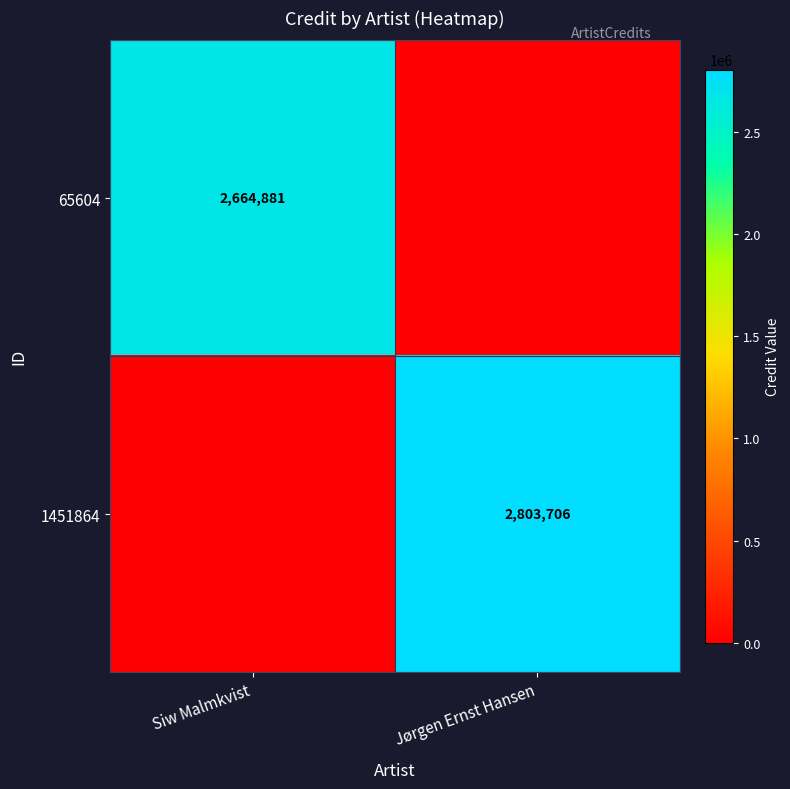

The 65604 series shows 4681413 at Siw Malmkvist. True or false?

False